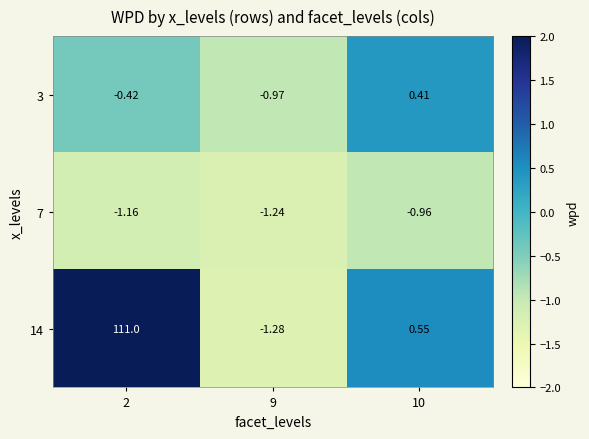

Is the value of 14 at 10 greater than the value of 7 at 2?

Yes